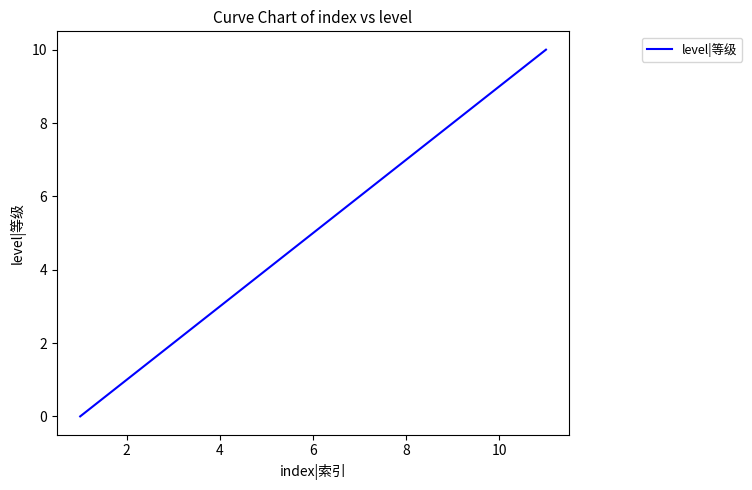

What is the difference between the maximum and minimum values?

10